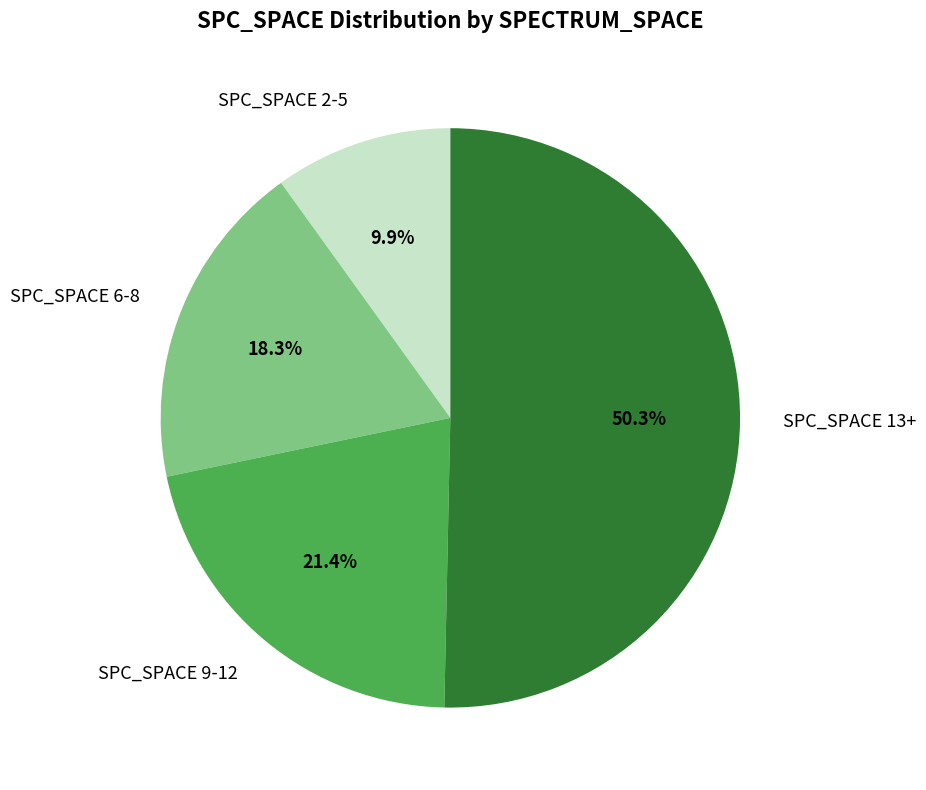

How much of the chart is everything except SPC_SPACE 9-12?

78.6%